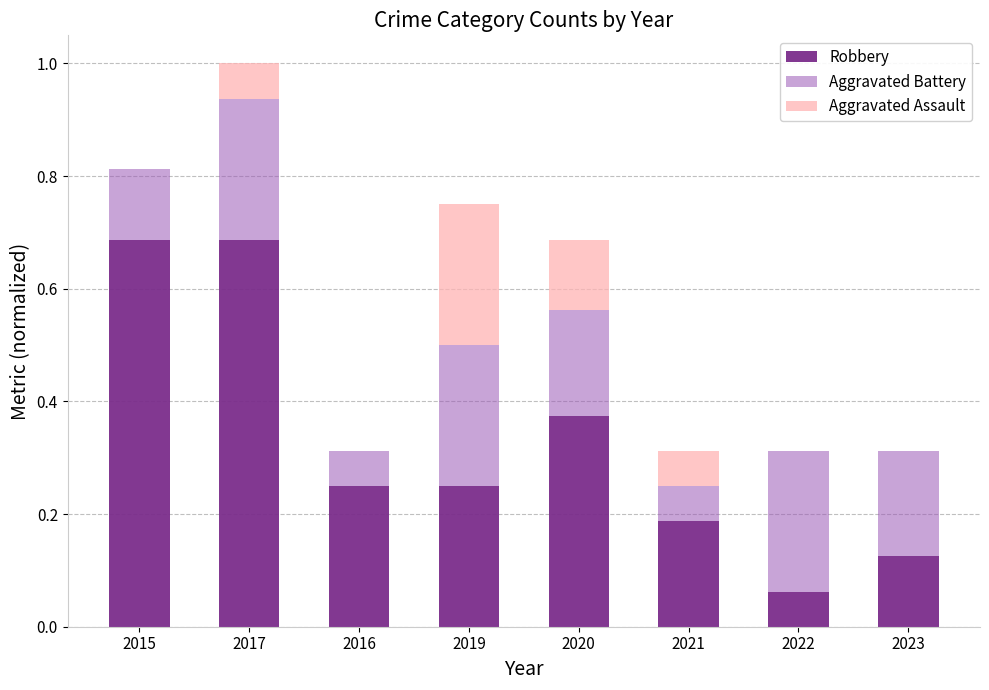

True or false: Robbery has a value of 0.1 at 2016.

False